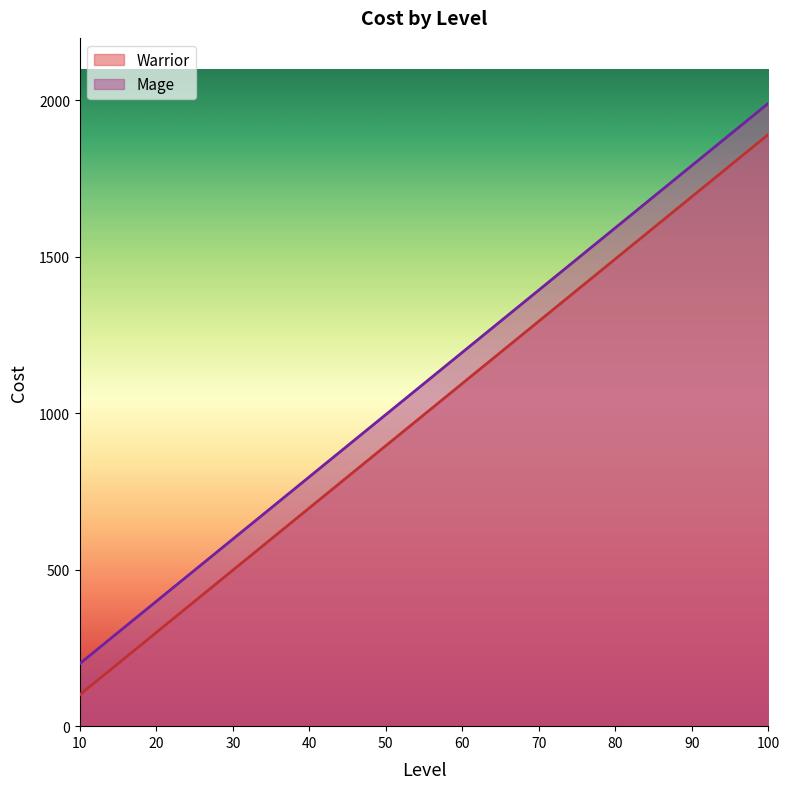

Reading left to right, extract all data points from this chart.

Warrior: 100.5	299.5	498.5	697.5	896.5	1095.5	1294.5	1493.5	1692.5	1891.5
Mage: 200.0	399.0	598.0	797.0	996.0	1195.0	1394.0	1593.0	1792.0	1991.0